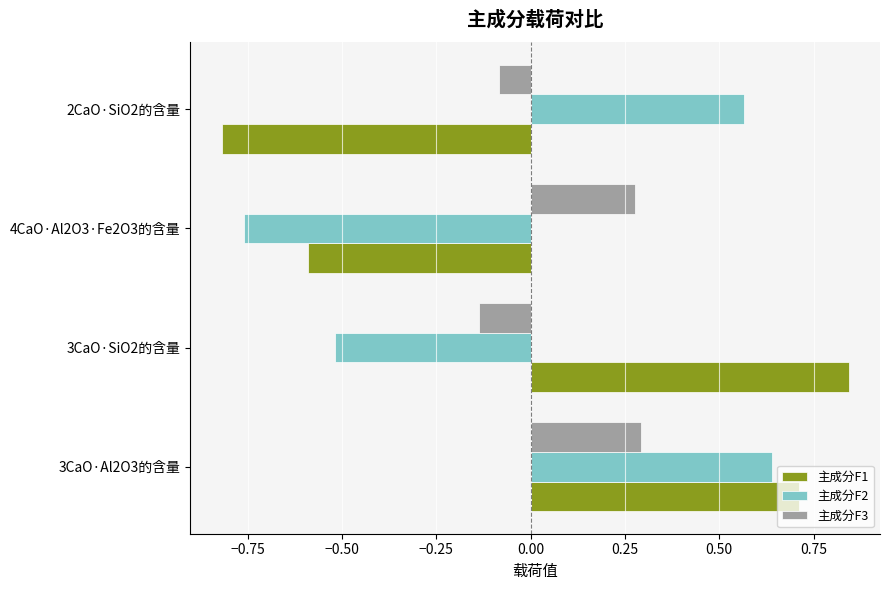

List the labels in order of 主成分F1 value, largest first.

3CaO·SiO2的含量, 3CaO·Al2O3的含量, 4CaO·Al2O3·Fe2O3的含量, 2CaO·SiO2的含量